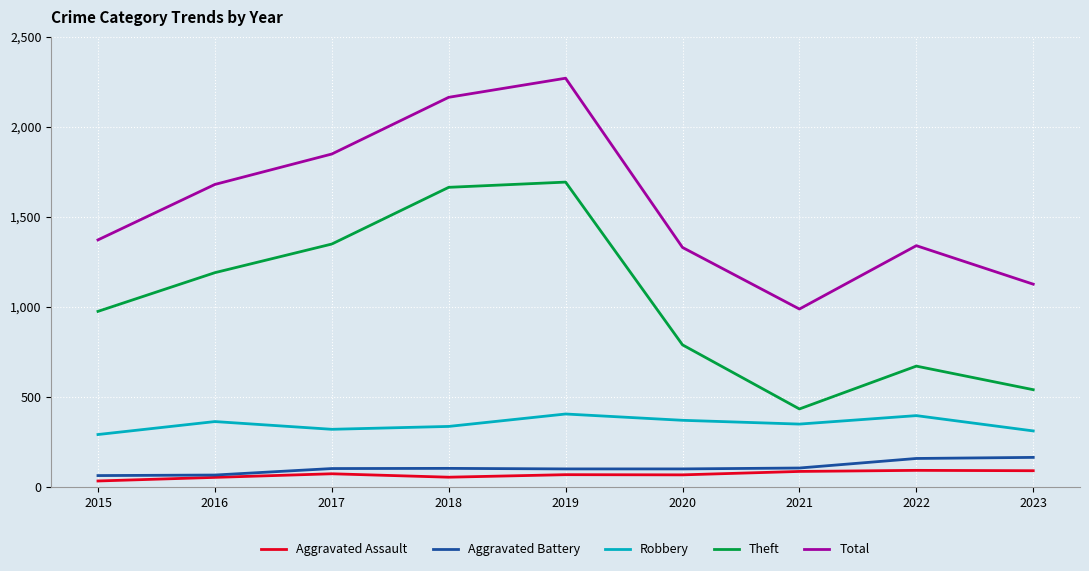

Which series has the widest spread of values?

Total